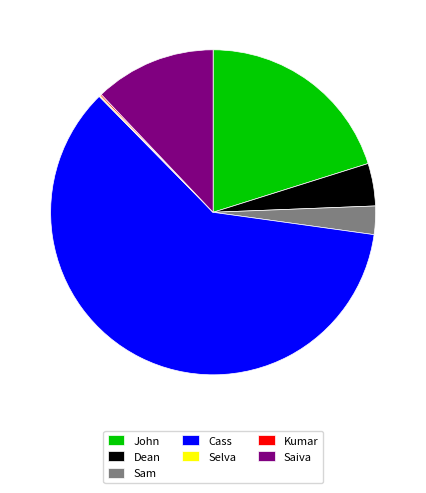

Combined, do Sam and John account for over 50%?

No